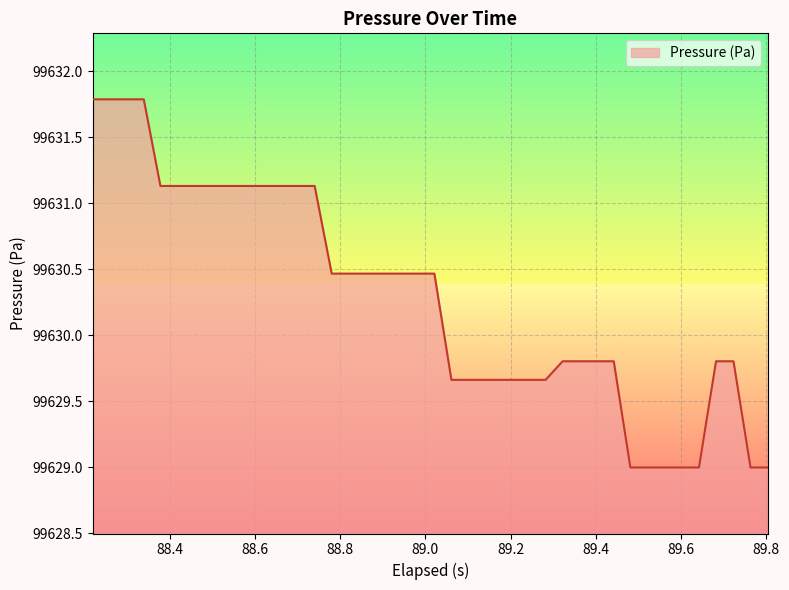

What is the difference between the maximum and minimum values?

2.8